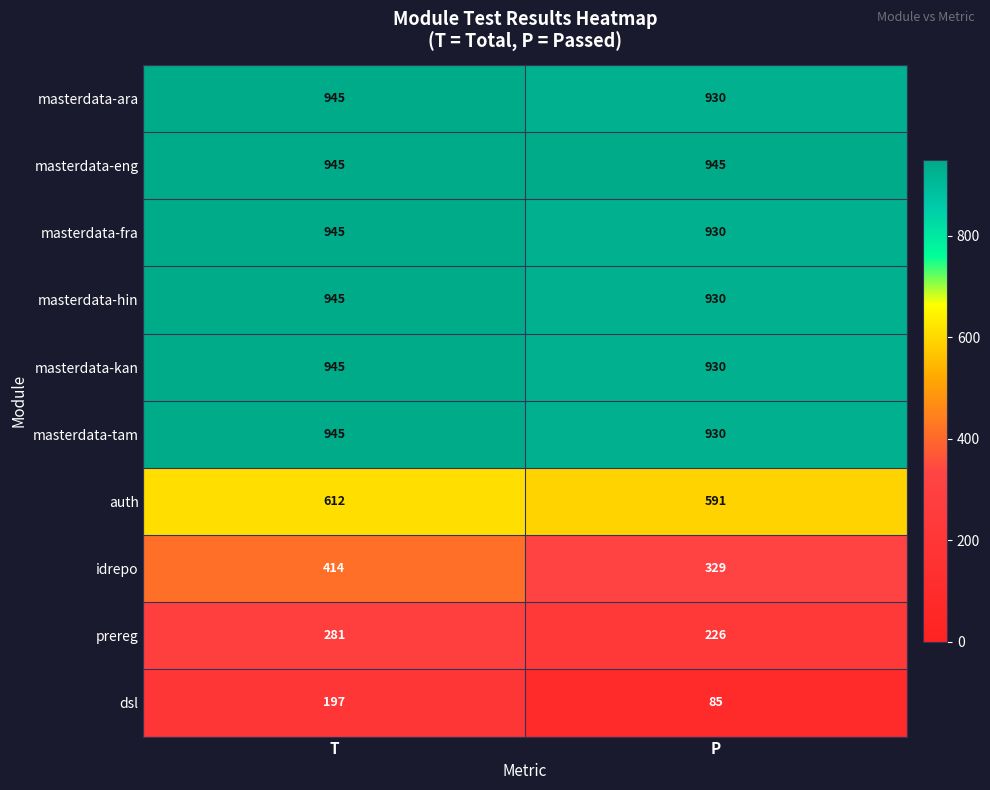

Reading left to right, transcribe all the data shown in this chart.

masterdata-ara: T=945	P=930
masterdata-eng: T=945	P=945
masterdata-fra: T=945	P=930
masterdata-hin: T=945	P=930
masterdata-kan: T=945	P=930
masterdata-tam: T=945	P=930
auth: T=612	P=591
idrepo: T=414	P=329
prereg: T=281	P=226
dsl: T=197	P=85